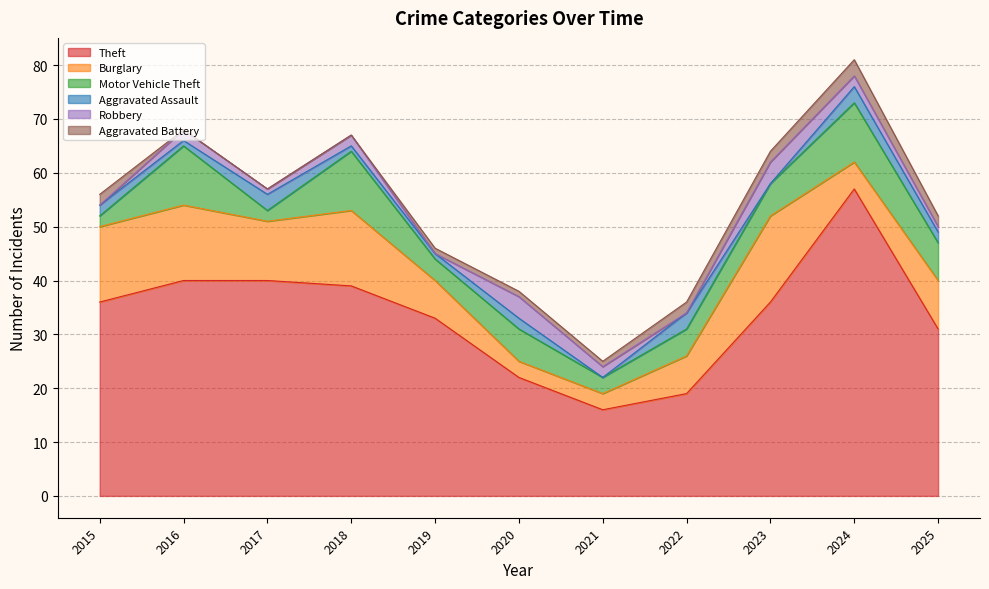

What is the sum of the Aggravated Assault values at 2025 and 2021?

2